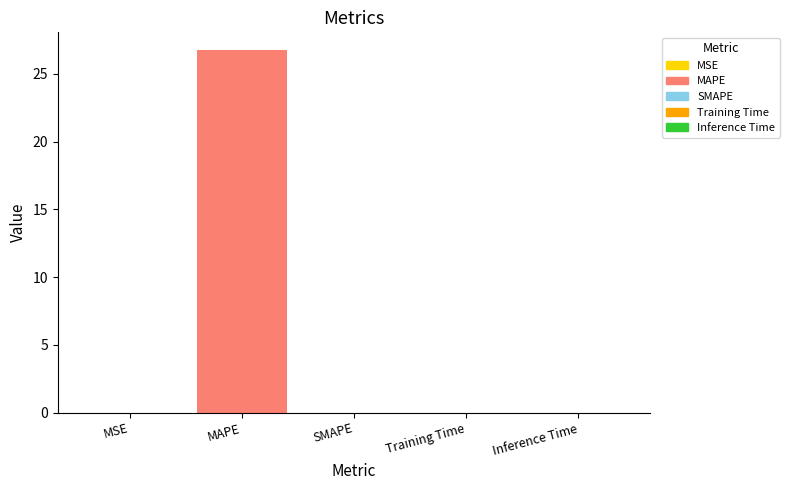

At which category does the chart reach its peak across all series?

MAPE